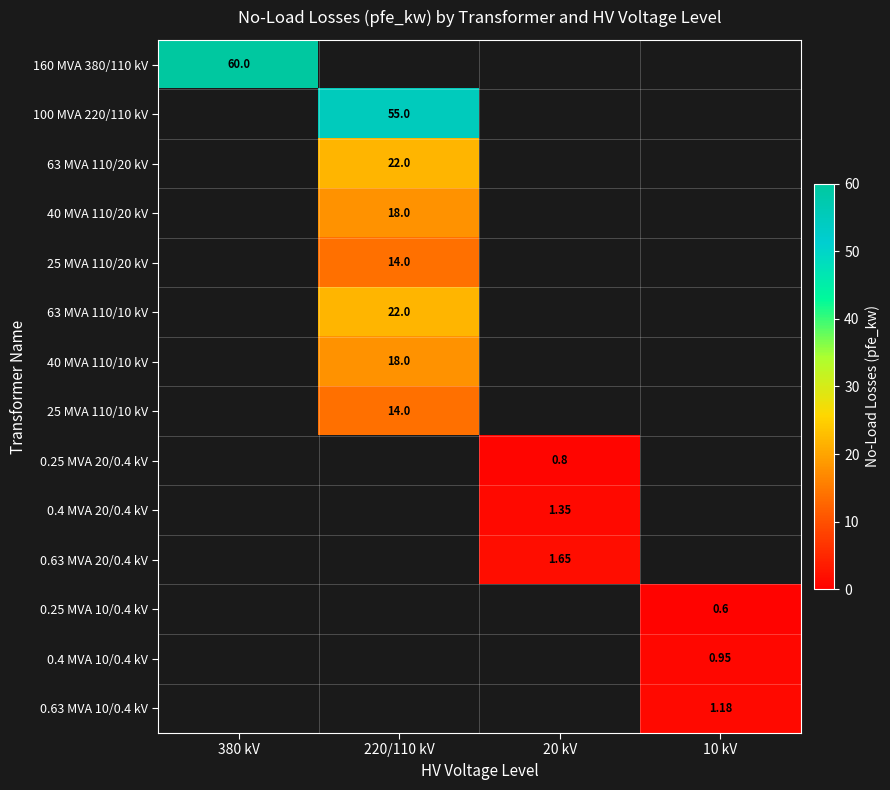

At how many categories does at least one series exceed 38?

2